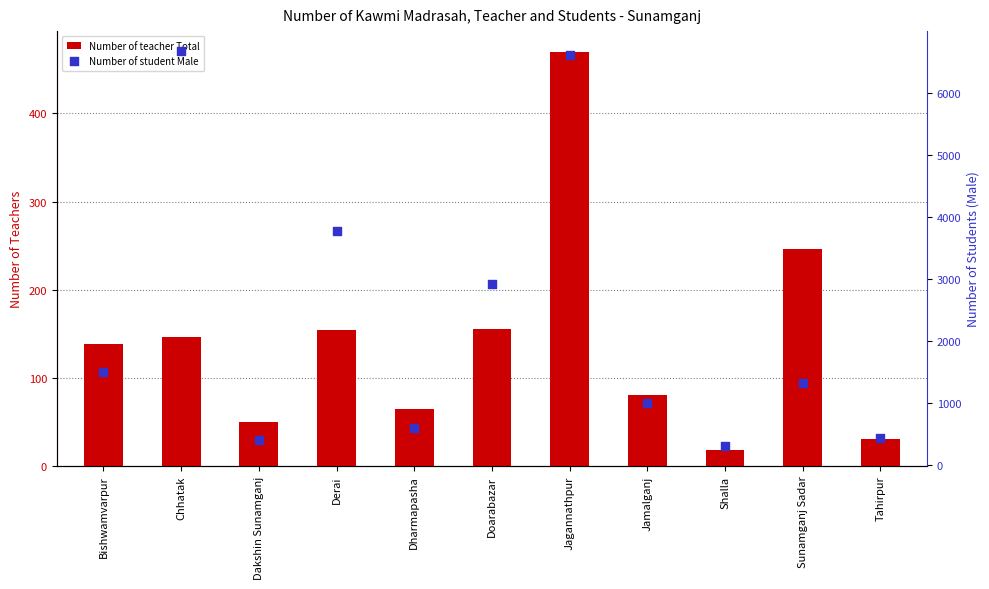

Which series reaches the maximum Y coordinate?

Number of student Male